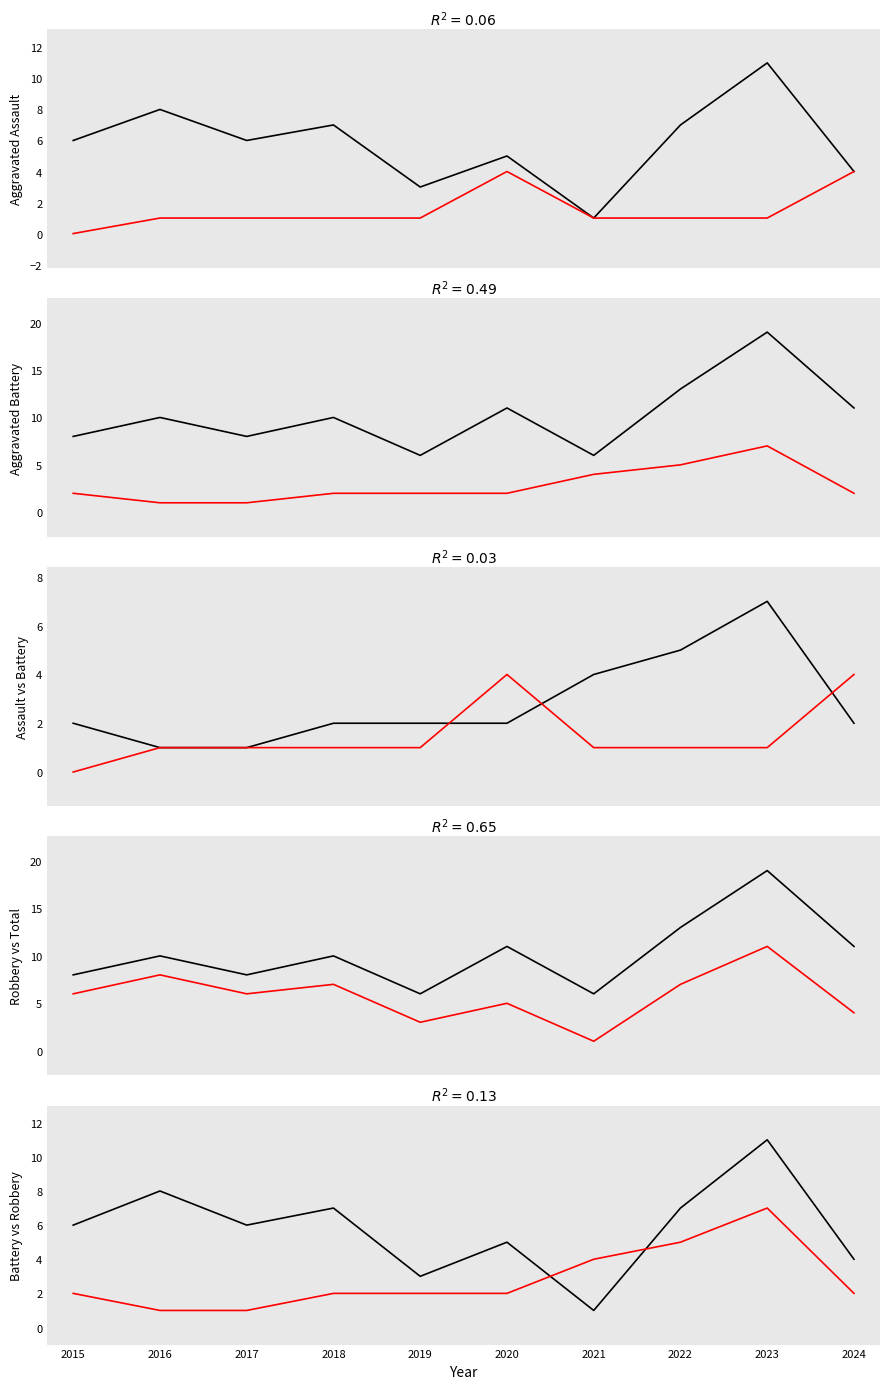

The value of Total at 2018 is 10. True or false?

True